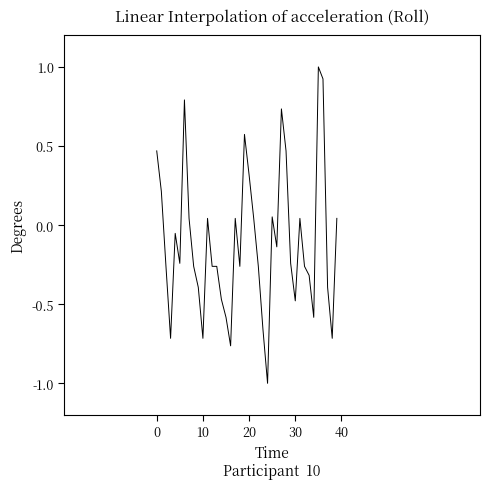

What is the maximum value shown in the chart?

1.0